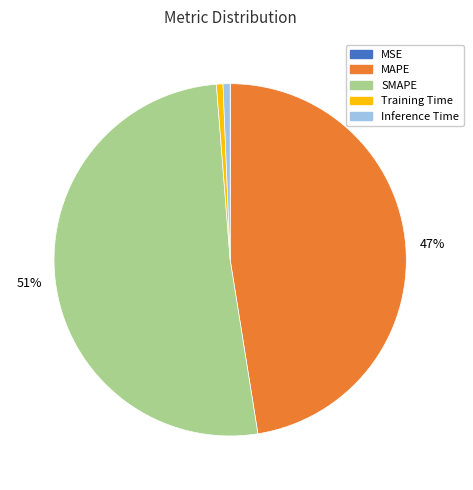

Is it true that MAPE is 42% of the pie?

False